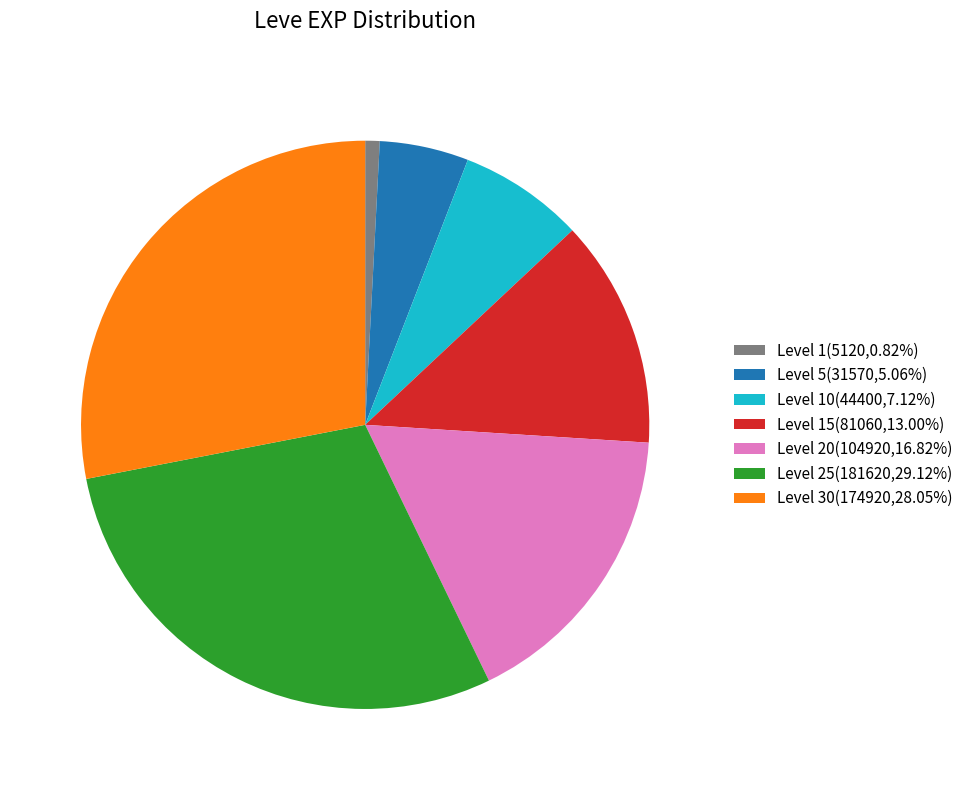

Does Level 5(31570,5.06%) account for over 50% of the chart?

No